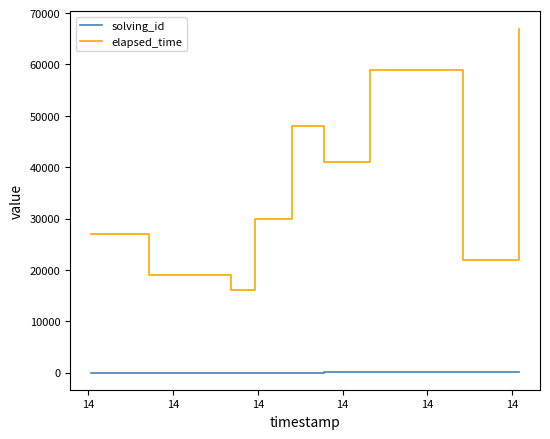

True or false: elapsed_time and solving_id intersect in this chart.

False